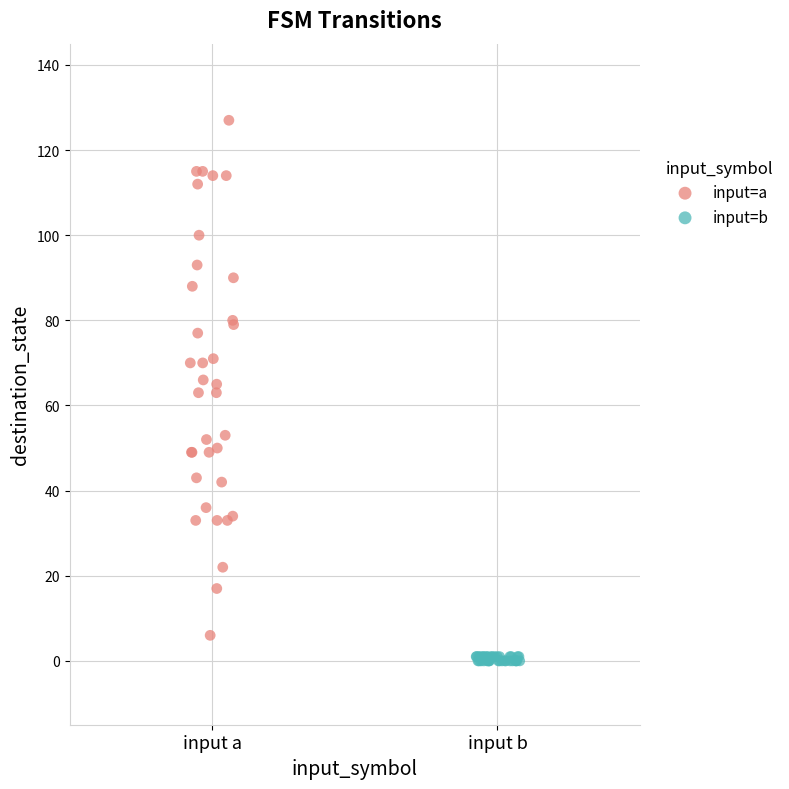

Which series contains the highest Y value?

input=a